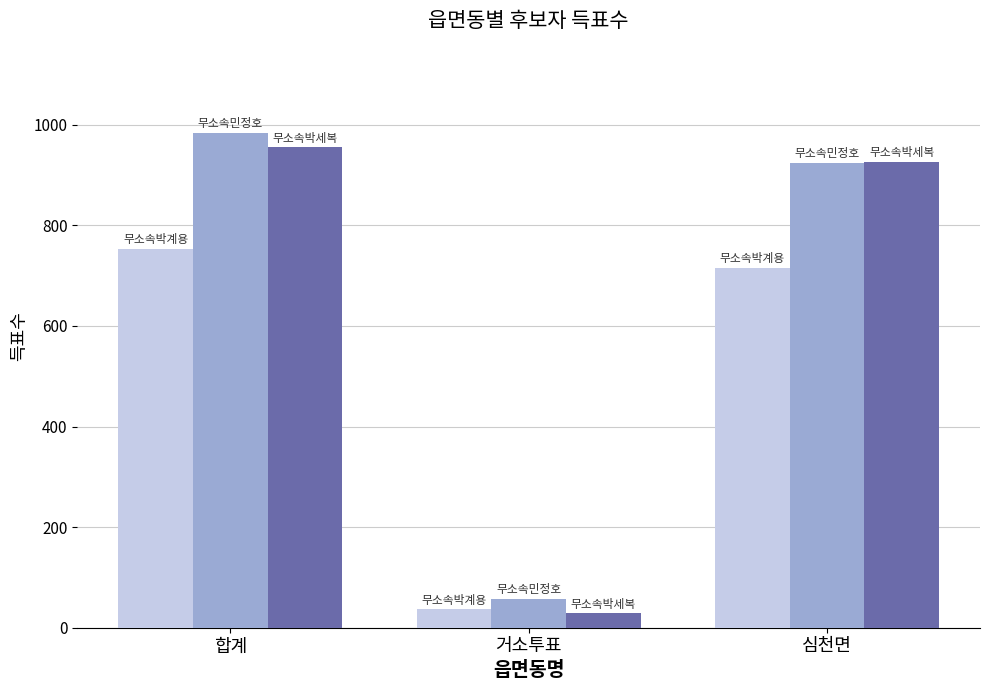

What is the difference between the highest and lowest values at 거소투표?

29